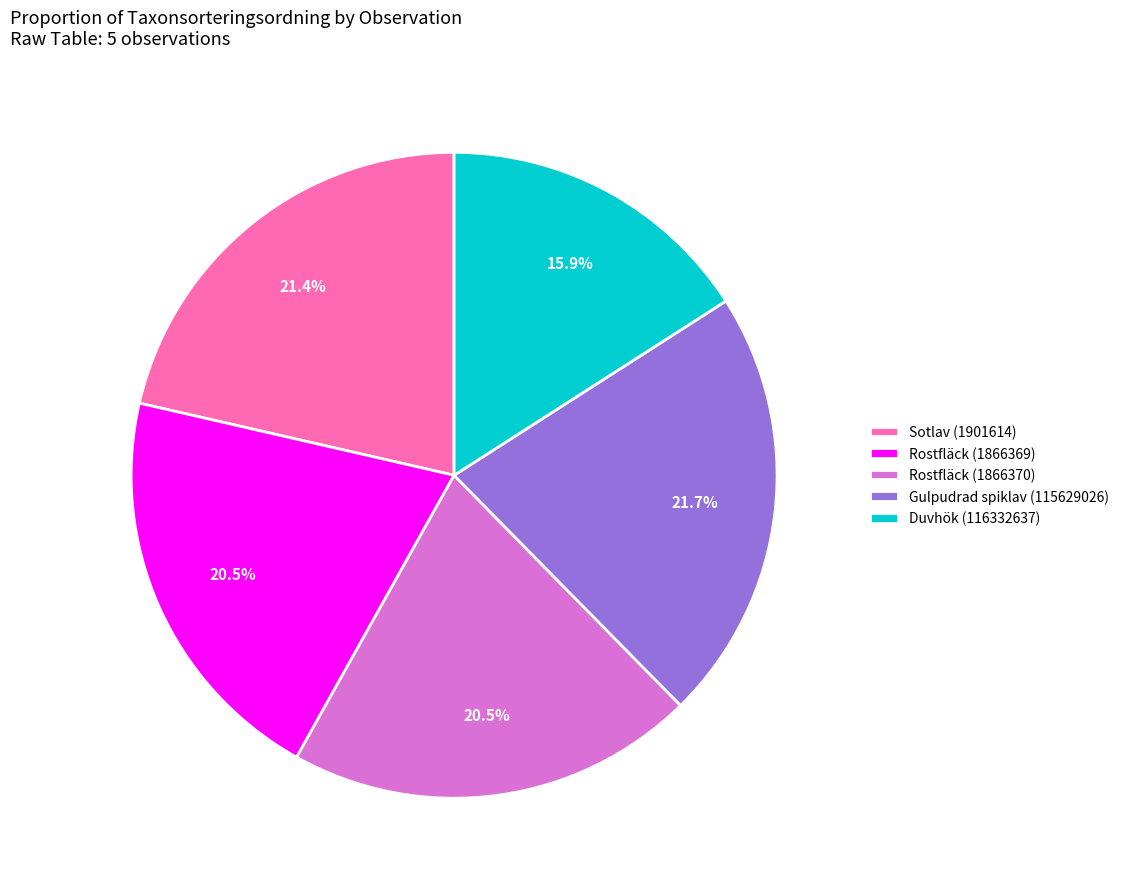

How many segments does this pie chart have?

5